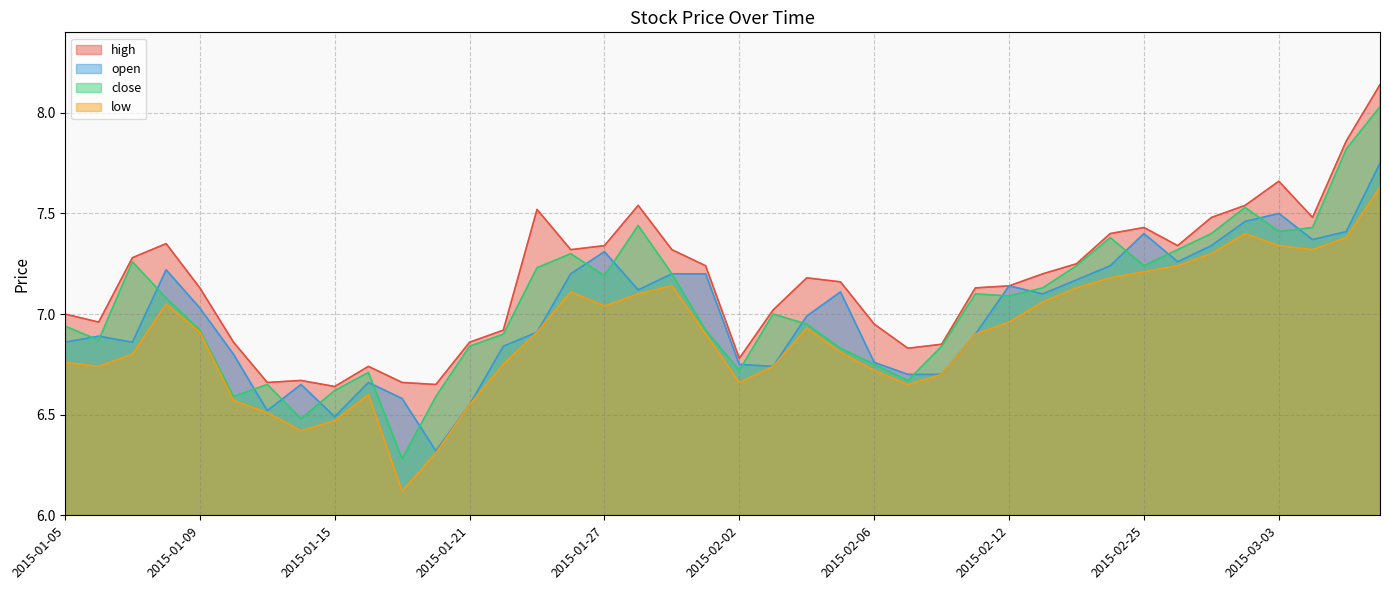

True or false: low and open intersect in this chart.

False